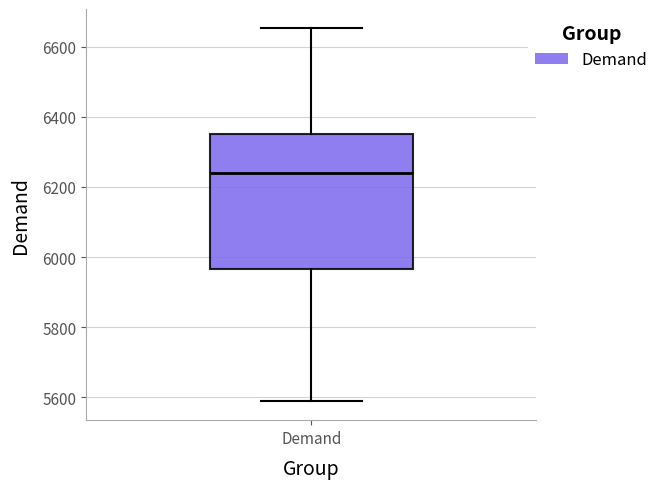

Transcribe this box plot: give where the median line is, the range the box spans, and where the two whiskers end, as read against the y-axis. The values are not printed on the chart, so give them approximately, as read against the axis.

median 6240, box 5960 to 6340, whiskers 5580 to 6660